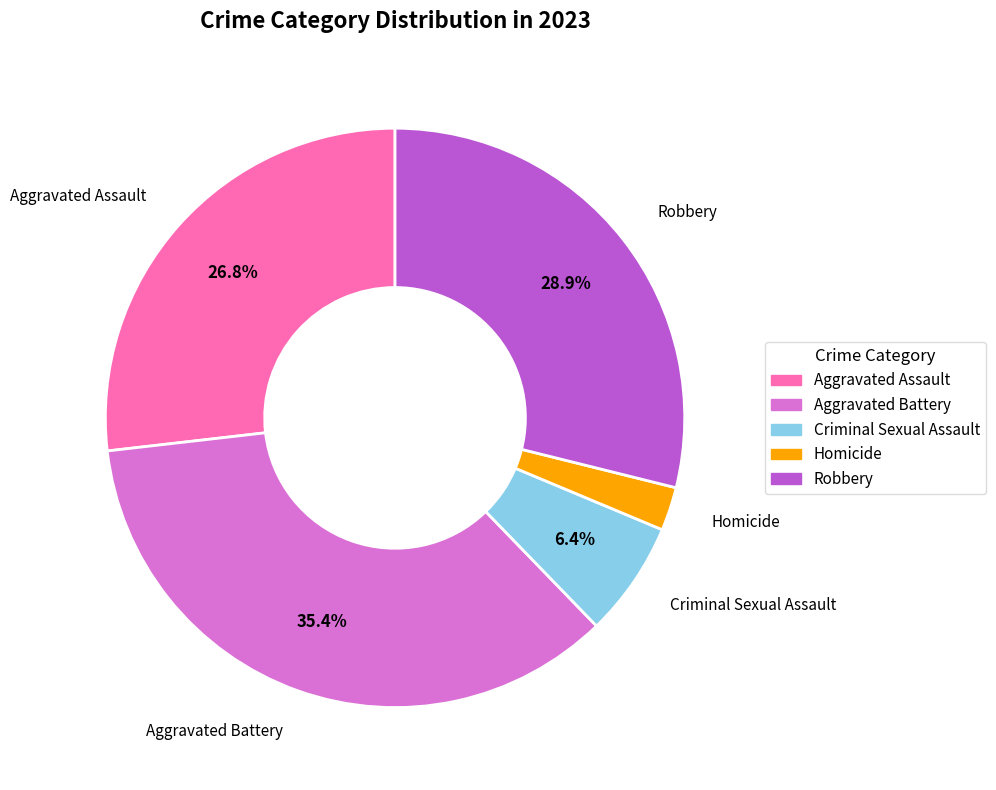

The Aggravated Battery slice represents 35% of the pie. True or false?

True